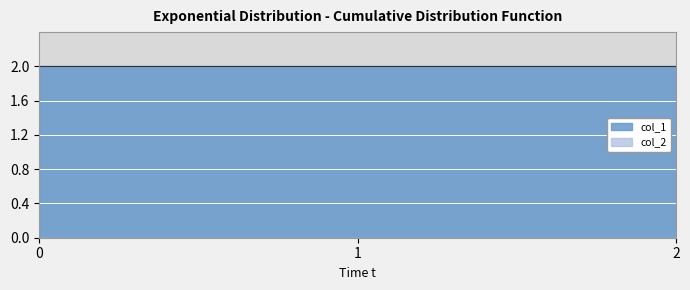

Which series has the largest total across all categories?

col_1